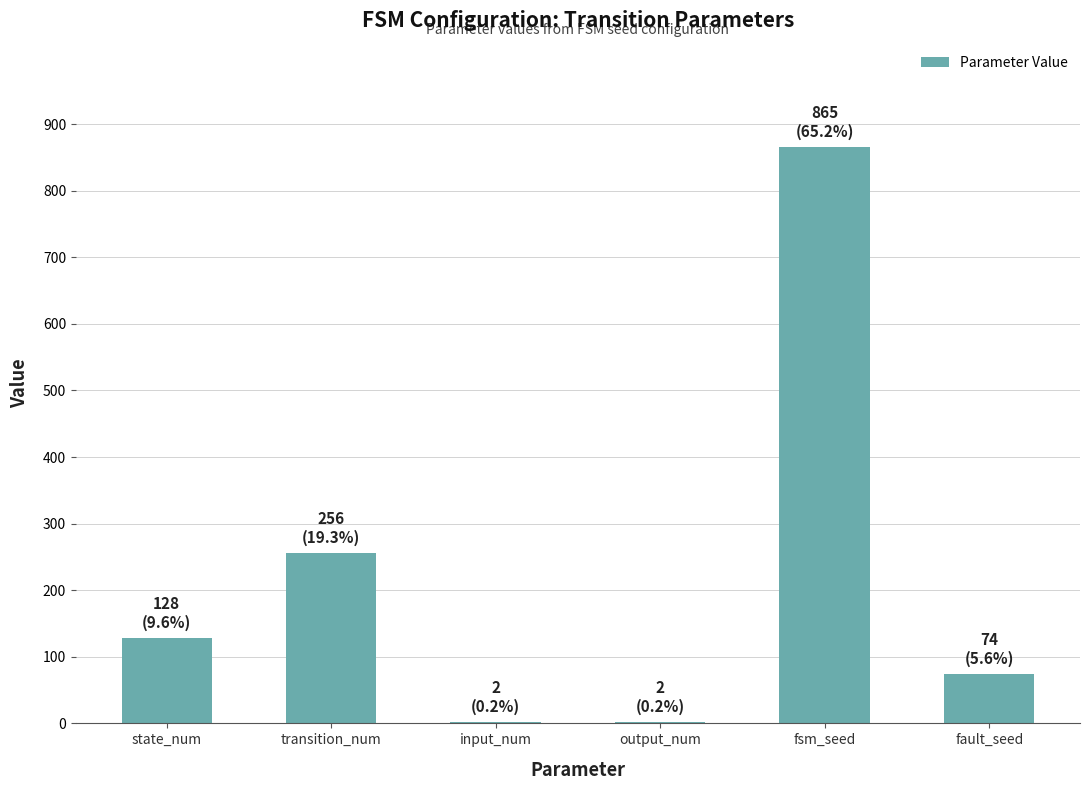

Which label corresponds to the largest value in the chart?

fsm_seed